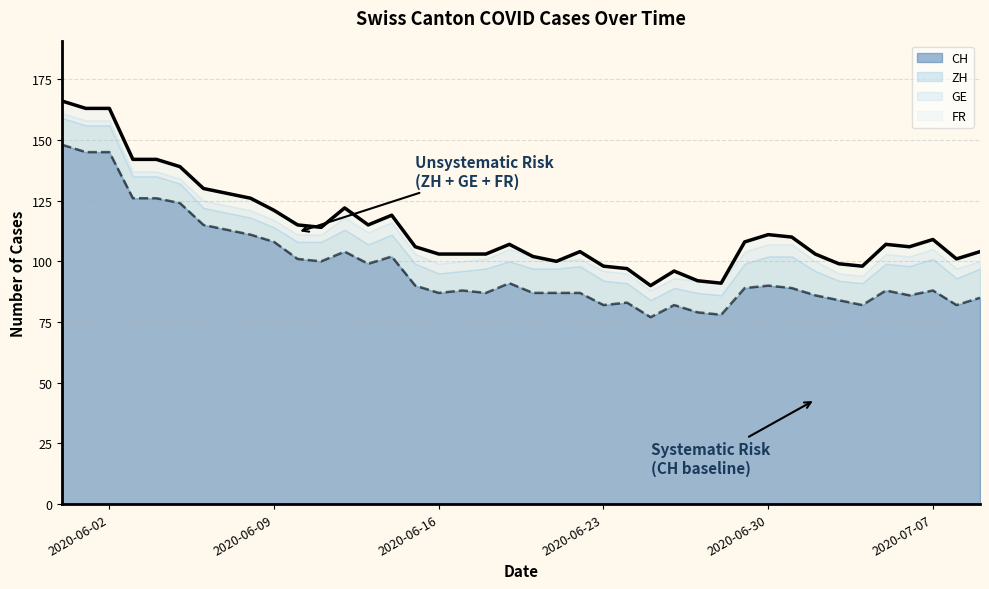

Reading right to left, transcribe all the data shown in this chart.

CH: 2020-07-09=85	2020-07-08=82	2020-07-07=88	2020-07-06=86	2020-07-05=88	2020-07-04=82	2020-07-03=84	2020-07-02=86	2020-07-01=89	2020-06-30=90	2020-06-29=89	2020-06-28=78	2020-06-27=79	2020-06-26=82	2020-06-25=77	2020-06-24=83	2020-06-23=82	2020-06-22=87	2020-06-21=87	2020-06-20=87	2020-06-19=91	2020-06-18=87	2020-06-17=88	2020-06-16=87	2020-06-15=90	2020-06-14=102	2020-06-13=99	2020-06-12=104	2020-06-11=100	2020-06-10=101	2020-06-09=108	2020-06-08=111	2020-06-07=113	2020-06-06=115	2020-06-05=124	2020-06-04=126	2020-06-03=126	2020-06-02=145	2020-06-01=145	2020-05-31=148
ZH: 2020-07-09=12	2020-07-08=11	2020-07-07=13	2020-07-06=12	2020-07-05=11	2020-07-04=9	2020-07-03=8	2020-07-02=10	2020-07-01=13	2020-06-30=12	2020-06-29=10	2020-06-28=8	2020-06-27=8	2020-06-26=7	2020-06-25=7	2020-06-24=8	2020-06-23=10	2020-06-22=11	2020-06-21=10	2020-06-20=10	2020-06-19=9	2020-06-18=10	2020-06-17=8	2020-06-16=8	2020-06-15=9	2020-06-14=9	2020-06-13=8	2020-06-12=9	2020-06-11=8	2020-06-10=7	2020-06-09=6	2020-06-08=7	2020-06-07=7	2020-06-06=7	2020-06-05=8	2020-06-04=9	2020-06-03=9	2020-06-02=11	2020-06-01=11	2020-05-31=11
GE: 2020-07-09=3	2020-07-08=4	2020-07-07=4	2020-07-06=4	2020-07-05=4	2020-07-04=3	2020-07-03=3	2020-07-02=4	2020-07-01=5	2020-06-30=5	2020-06-29=5	2020-06-28=5	2020-06-27=5	2020-06-26=4	2020-06-25=4	2020-06-24=4	2020-06-23=4	2020-06-22=3	2020-06-21=3	2020-06-20=5	2020-06-19=5	2020-06-18=4	2020-06-17=4	2020-06-16=4	2020-06-15=4	2020-06-14=5	2020-06-13=5	2020-06-12=5	2020-06-11=3	2020-06-10=3	2020-06-09=3	2020-06-08=3	2020-06-07=3	2020-06-06=3	2020-06-05=2	2020-06-04=2	2020-06-03=2	2020-06-02=2	2020-06-01=2	2020-05-31=2
FR: 2020-07-09=4	2020-07-08=4	2020-07-07=4	2020-07-06=4	2020-07-05=4	2020-07-04=4	2020-07-03=4	2020-07-02=3	2020-07-01=3	2020-06-30=4	2020-06-29=4	2020-06-28=0	2020-06-27=0	2020-06-26=3	2020-06-25=2	2020-06-24=2	2020-06-23=2	2020-06-22=3	2020-06-21=0	2020-06-20=0	2020-06-19=2	2020-06-18=2	2020-06-17=3	2020-06-16=4	2020-06-15=3	2020-06-14=3	2020-06-13=3	2020-06-12=4	2020-06-11=3	2020-06-10=4	2020-06-09=4	2020-06-08=5	2020-06-07=5	2020-06-06=5	2020-06-05=5	2020-06-04=5	2020-06-03=5	2020-06-02=5	2020-06-01=5	2020-05-31=5